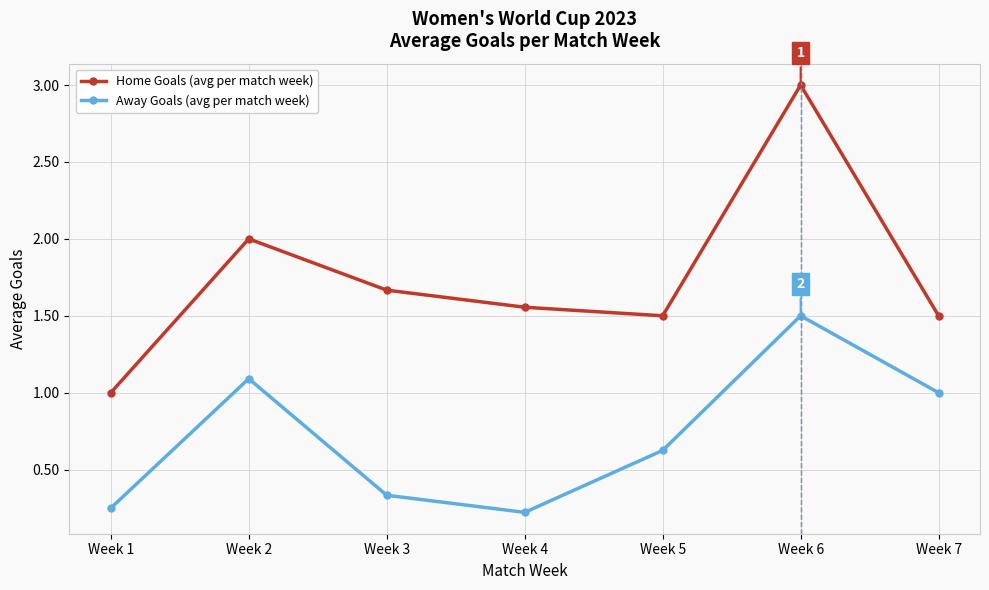

What are all the series names shown in the legend?

Home Goals (avg per match week), Away Goals (avg per match week)